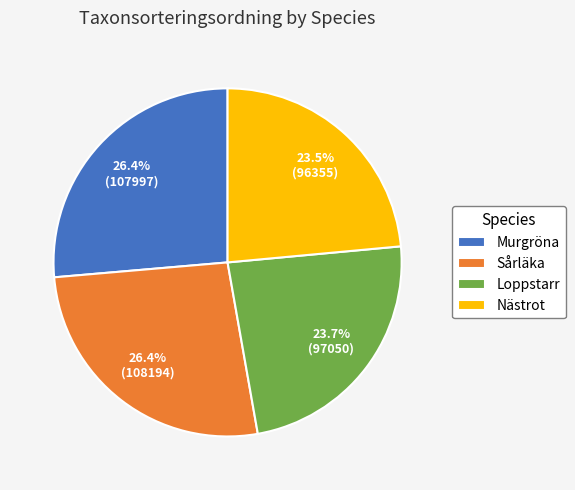

Between Sårläka and Loppstarr, which is larger?

Sårläka